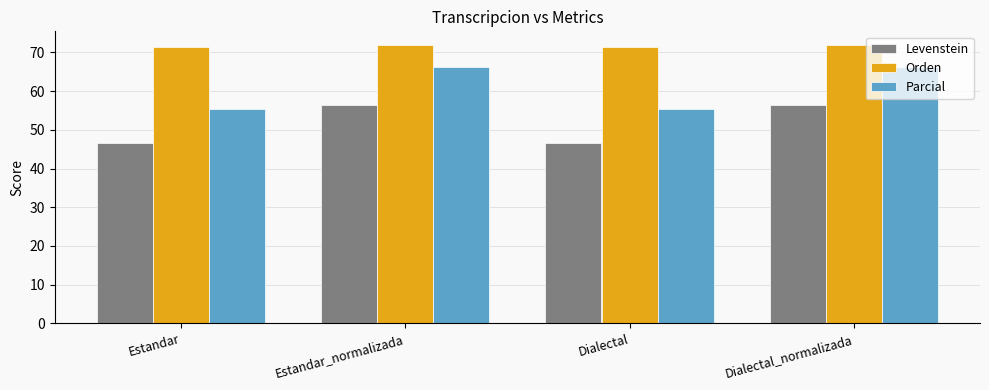

What is the greatest value displayed?

71.8